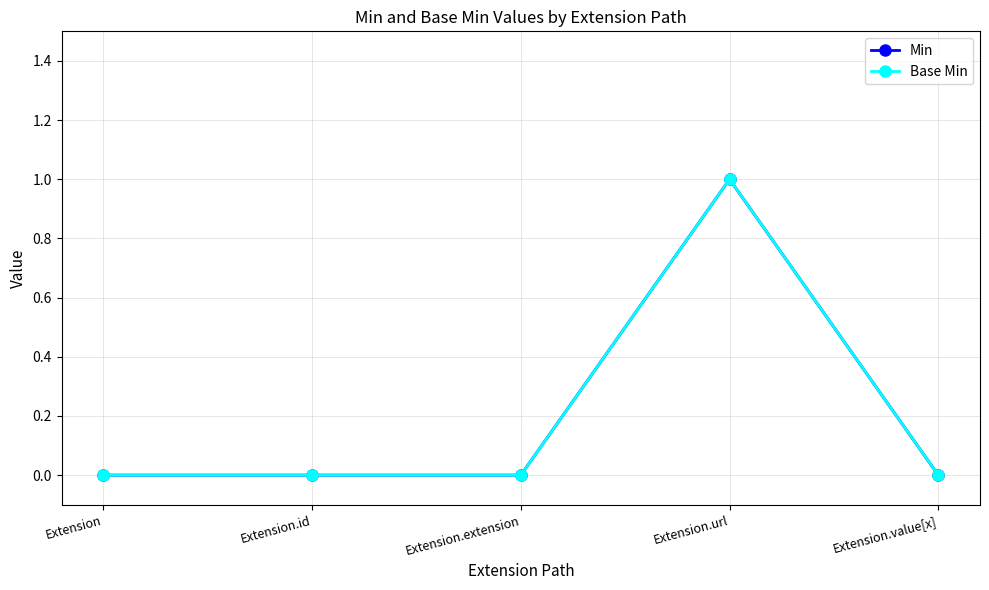

What is the difference between the maximum and minimum values in the Min series?

1